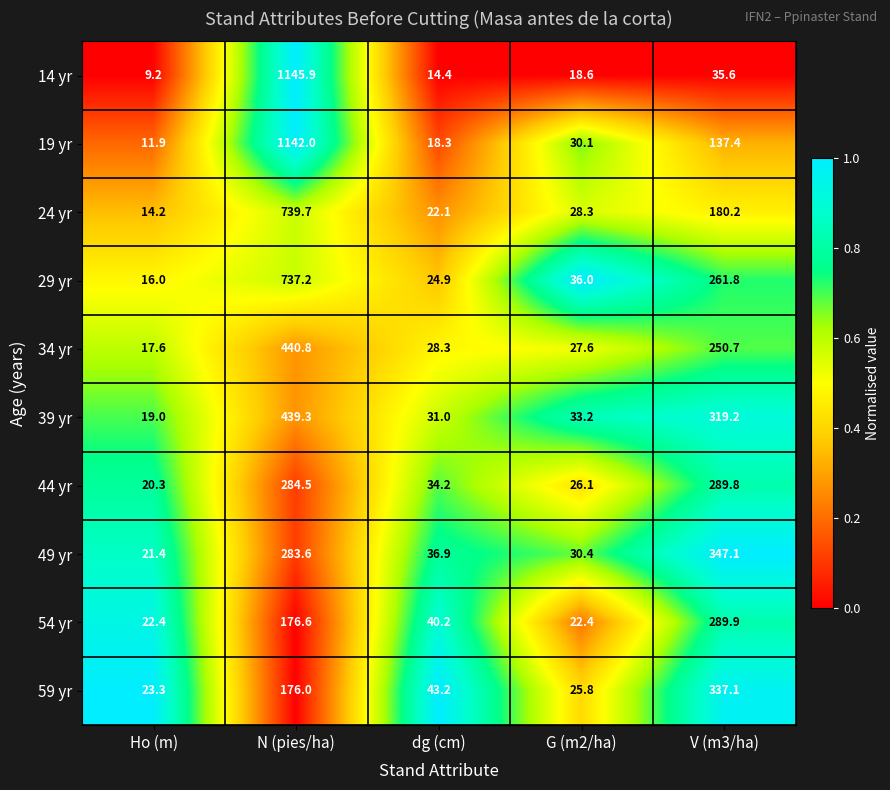

True or false: 44 yr has a value of 49.0 at dg (cm).

False